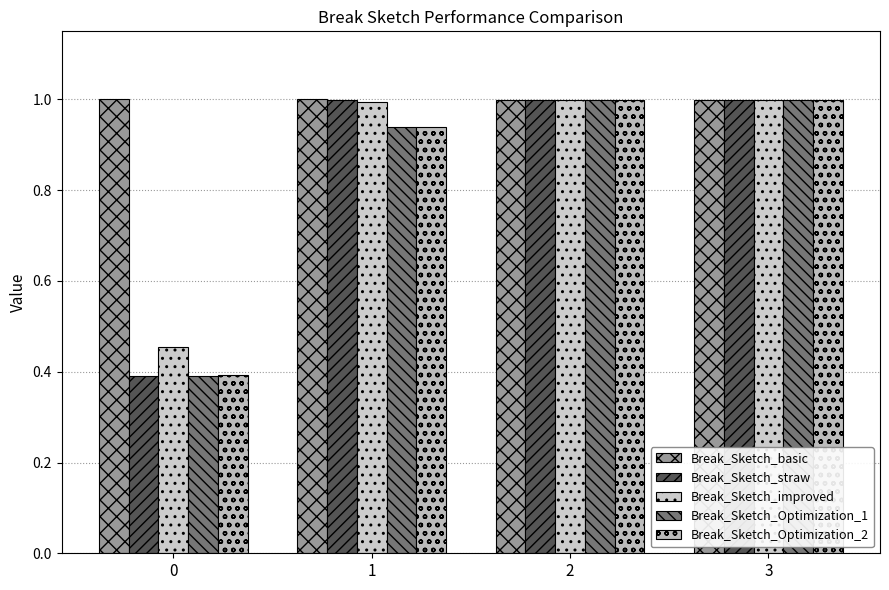

Does the chart contain stacked bars?

No